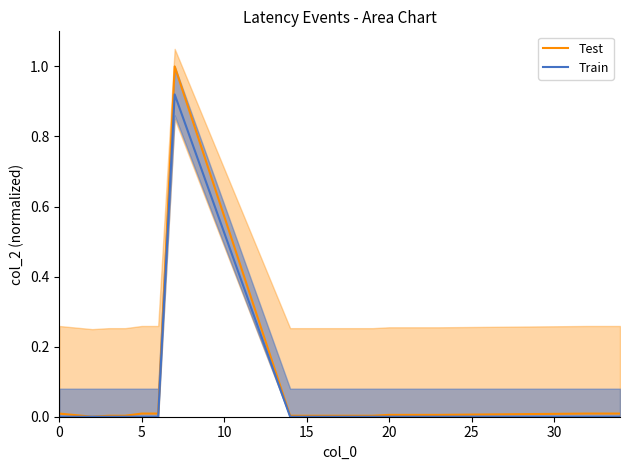

True or false: Test and Train cross at least once.

False